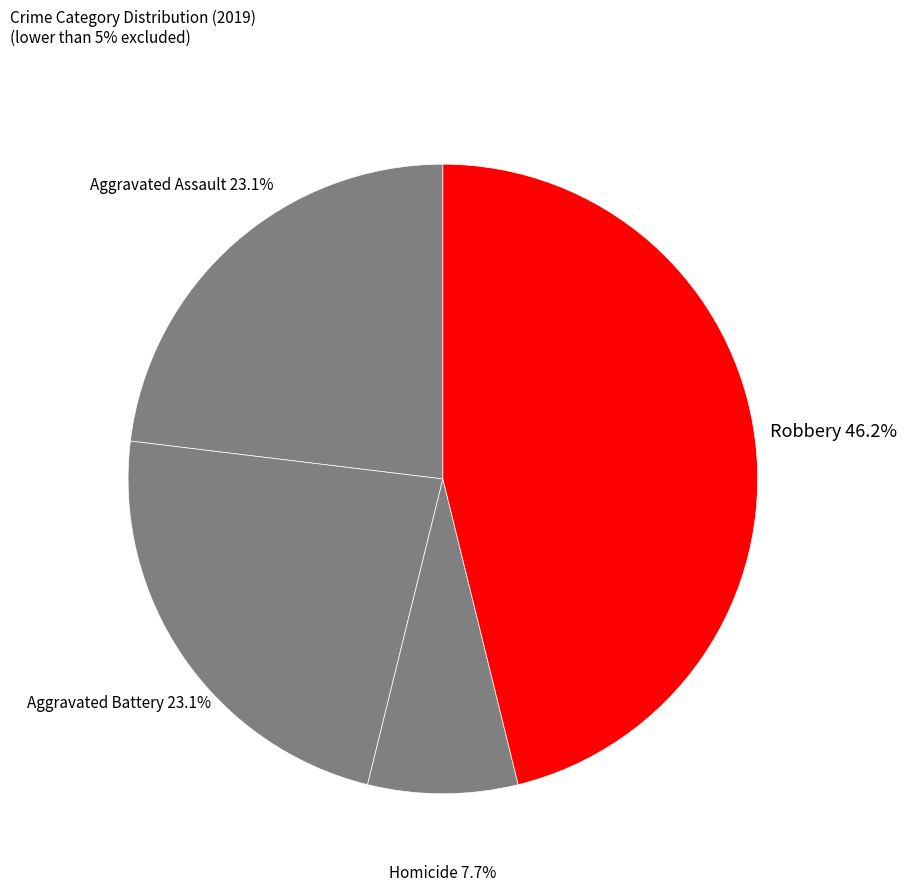

Which category has the smallest portion of the pie?

Homicide